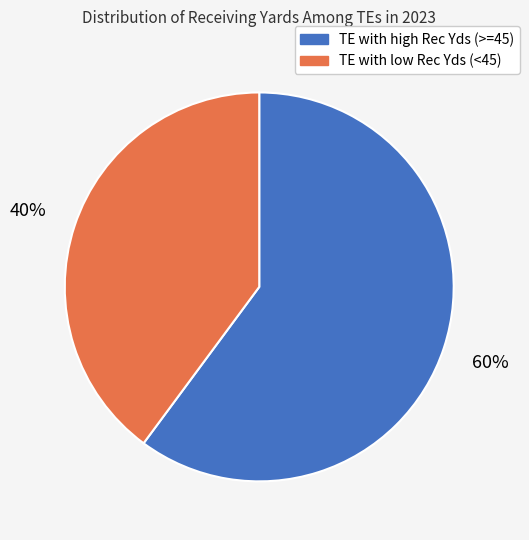

Which slice is the largest?

TE with high Rec Yds (>=45)